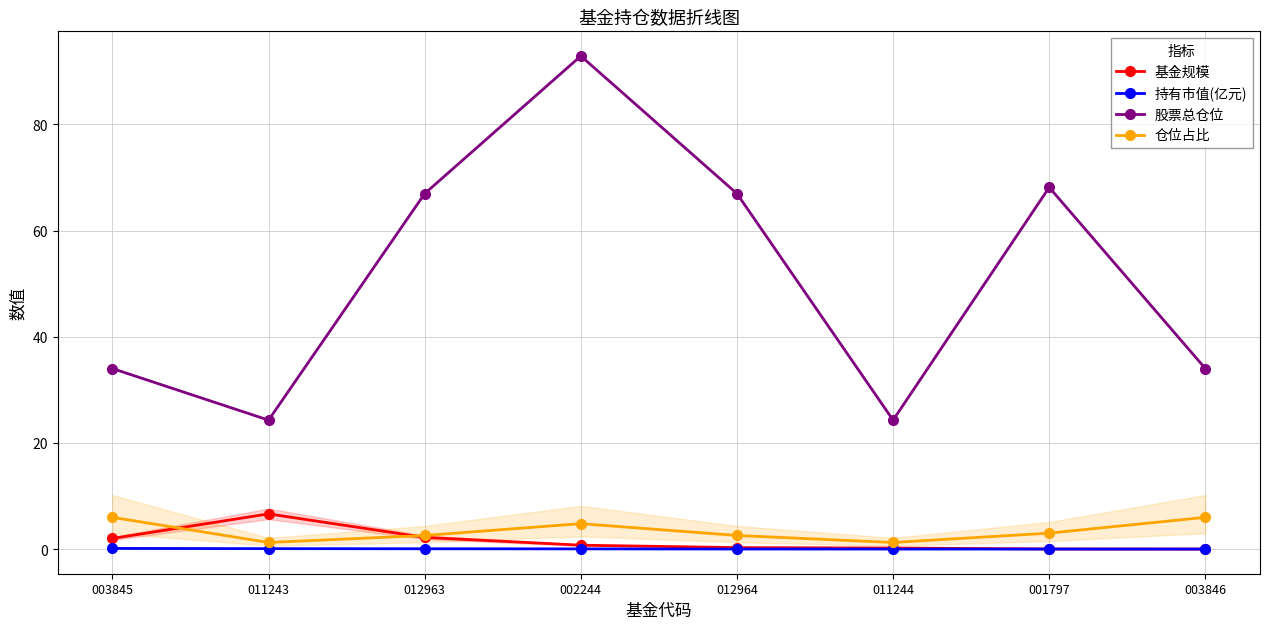

True or false: 仓位占比 has more than 2 interior local peaks.

False